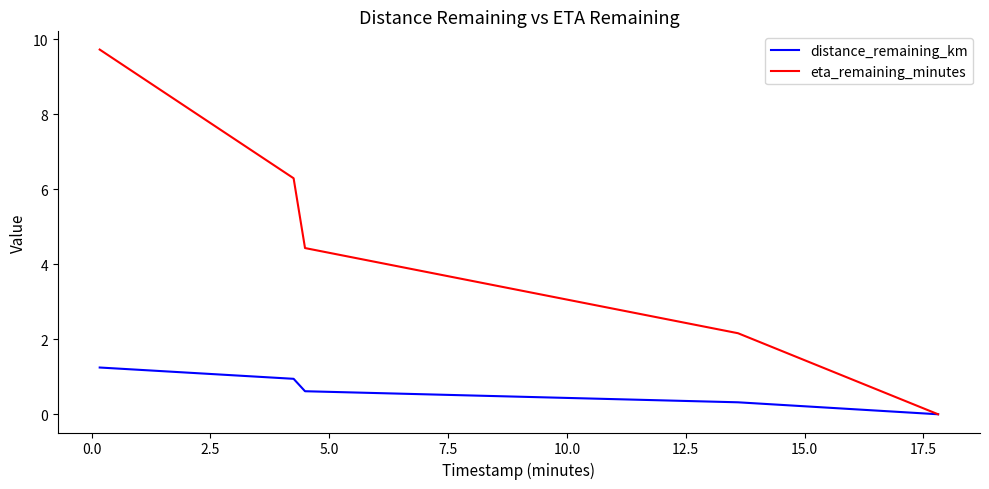

Reading left to right, what are all the values shown in this chart?

distance_remaining_km: 1.2	0.9	0.6	0.3	0.0
eta_remaining_minutes: 9.7	6.3	4.4	2.2	0.0